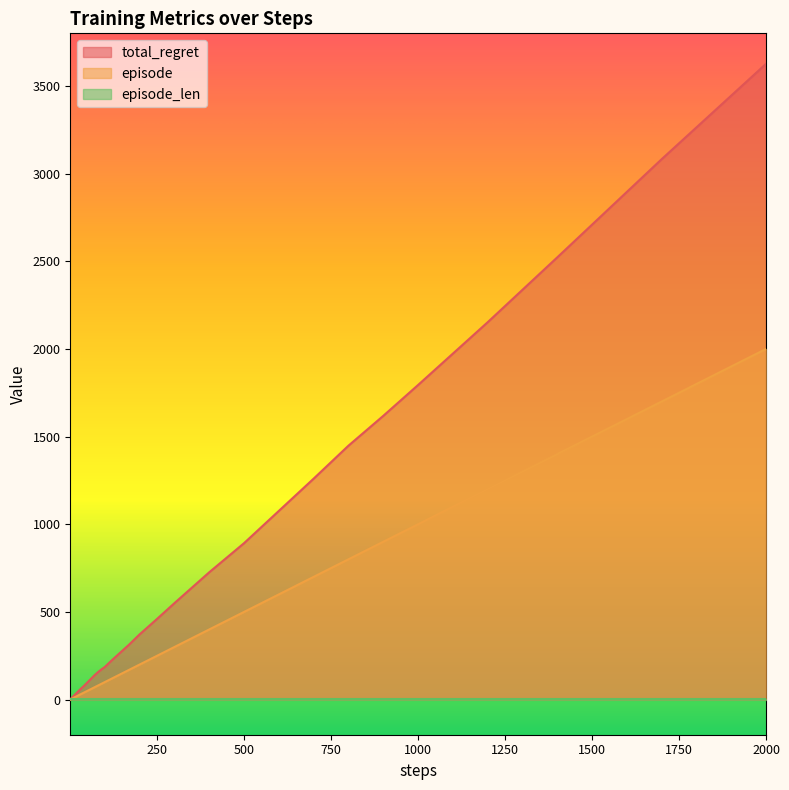

What is the maximum value for total_regret?

3626